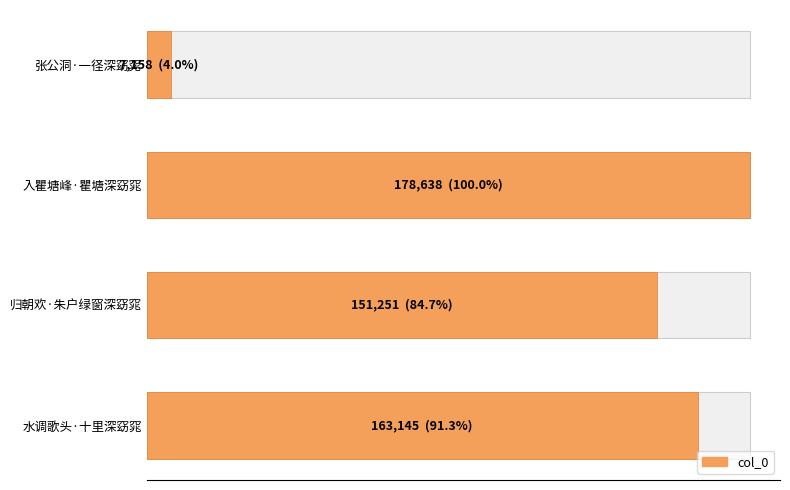

Read the value at 25000, to the nearest 50.

178650